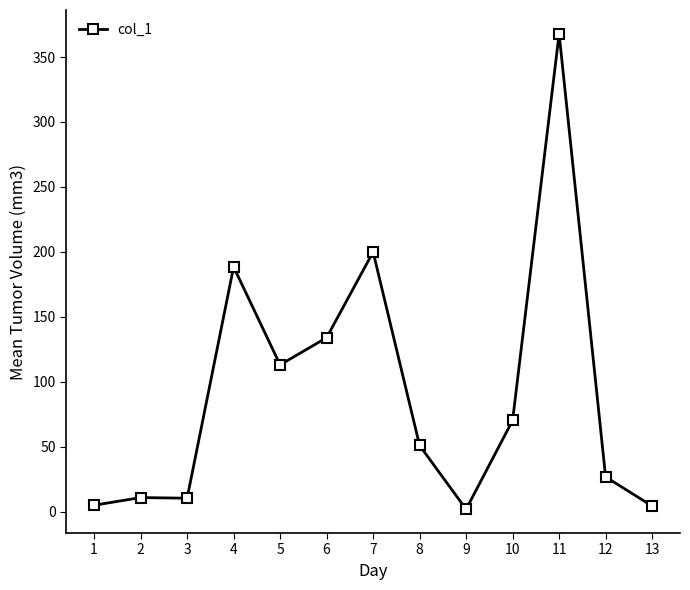

What is the change in value from 1 to 11?

+363.0